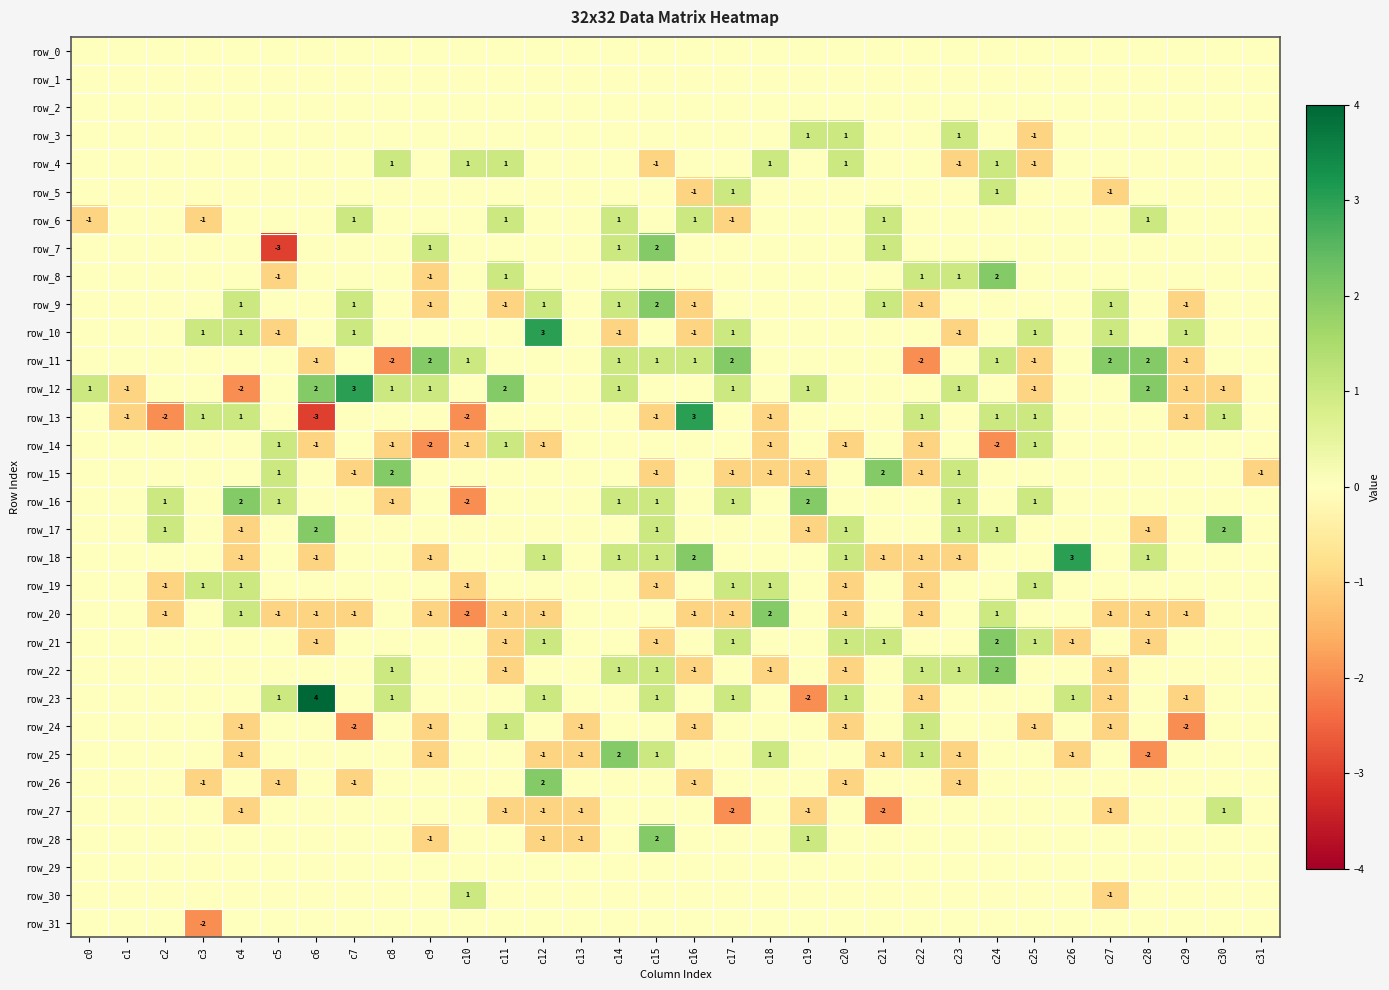

Reading left to right, what are all the values shown in this chart?

row_0: 0	0	0	0	0	0	0	0	0	0	0	0	0	0	0	0	0	0	0	0	0	0	0	0	0	0	0	0	0	0	0	0
row_1: 0	0	0	0	0	0	0	0	0	0	0	0	0	0	0	0	0	0	0	0	0	0	0	0	0	0	0	0	0	0	0	0
row_2: 0	0	0	0	0	0	0	0	0	0	0	0	0	0	0	0	0	0	0	0	0	0	0	0	0	0	0	0	0	0	0	0
row_3: 0	0	0	0	0	0	0	0	0	0	0	0	0	0	0	0	0	0	0	1	1	0	0	1	0	-1	0	0	0	0	0	0
row_4: 0	0	0	0	0	0	0	0	1	0	1	1	0	0	0	-1	0	0	1	0	1	0	0	-1	1	-1	0	0	0	0	0	0
row_5: 0	0	0	0	0	0	0	0	0	0	0	0	0	0	0	0	-1	1	0	0	0	0	0	0	1	0	0	-1	0	0	0	0
row_6: -1	0	0	-1	0	0	0	1	0	0	0	1	0	0	1	0	1	-1	0	0	0	1	0	0	0	0	0	0	1	0	0	0
row_7: 0	0	0	0	0	-3	0	0	0	1	0	0	0	0	1	2	0	0	0	0	0	1	0	0	0	0	0	0	0	0	0	0
row_8: 0	0	0	0	0	-1	0	0	0	-1	0	1	0	0	0	0	0	0	0	0	0	0	1	1	2	0	0	0	0	0	0	0
row_9: 0	0	0	0	1	0	0	1	0	-1	0	-1	1	0	1	2	-1	0	0	0	0	1	-1	0	0	0	0	1	0	-1	0	0
row_10: 0	0	0	1	1	-1	0	1	0	0	0	0	3	0	-1	0	-1	1	0	0	0	0	0	-1	0	1	0	1	0	1	0	0
row_11: 0	0	0	0	0	0	-1	0	-2	2	1	0	0	0	1	1	1	2	0	0	0	0	-2	0	1	-1	0	2	2	-1	0	0
row_12: 1	-1	0	0	-2	0	2	3	1	1	0	2	0	0	1	0	0	1	0	1	0	0	0	1	0	-1	0	0	2	-1	-1	0
row_13: 0	-1	-2	1	1	0	-3	0	0	0	-2	0	0	0	0	-1	3	0	-1	0	0	0	1	0	1	1	0	0	0	-1	1	0
row_14: 0	0	0	0	0	1	-1	0	-1	-2	-1	1	-1	0	0	0	0	0	-1	0	-1	0	-1	0	-2	1	0	0	0	0	0	0
row_15: 0	0	0	0	0	1	0	-1	2	0	0	0	0	0	0	-1	0	-1	-1	-1	0	2	-1	1	0	0	0	0	0	0	0	-1
row_16: 0	0	1	0	2	1	0	0	-1	0	-2	0	0	0	1	1	0	1	0	2	0	0	0	1	0	1	0	0	0	0	0	0
row_17: 0	0	1	0	-1	0	2	0	0	0	0	0	0	0	0	1	0	0	0	-1	1	0	0	1	1	0	0	0	-1	0	2	0
row_18: 0	0	0	0	-1	0	-1	0	0	-1	0	0	1	0	1	1	2	0	0	0	1	-1	-1	-1	0	0	3	0	1	0	0	0
row_19: 0	0	-1	1	1	0	0	0	0	0	-1	0	0	0	0	-1	0	1	1	0	-1	0	-1	0	0	1	0	0	0	0	0	0
row_20: 0	0	-1	0	1	-1	-1	-1	0	-1	-2	-1	-1	0	0	0	-1	-1	2	0	-1	0	-1	0	1	0	0	-1	-1	-1	0	0
row_21: 0	0	0	0	0	0	-1	0	0	0	0	-1	1	0	0	-1	0	1	0	0	1	1	0	0	2	1	-1	0	-1	0	0	0
row_22: 0	0	0	0	0	0	0	0	1	0	0	-1	0	0	1	1	-1	0	-1	0	-1	0	1	1	2	0	0	-1	0	0	0	0
row_23: 0	0	0	0	0	1	4	0	1	0	0	0	1	0	0	1	0	1	0	-2	1	0	-1	0	0	0	1	-1	0	-1	0	0
row_24: 0	0	0	0	-1	0	0	-2	0	-1	0	1	0	-1	0	0	-1	0	0	0	-1	0	1	0	0	-1	0	-1	0	-2	0	0
row_25: 0	0	0	0	-1	0	0	0	0	-1	0	0	-1	-1	2	1	0	0	1	0	0	-1	1	-1	0	0	-1	0	-2	0	0	0
row_26: 0	0	0	-1	0	-1	0	-1	0	0	0	0	2	0	0	0	-1	0	0	0	-1	0	0	-1	0	0	0	0	0	0	0	0
row_27: 0	0	0	0	-1	0	0	0	0	0	0	-1	-1	-1	0	0	0	-2	0	-1	0	-2	0	0	0	0	0	-1	0	0	1	0
row_28: 0	0	0	0	0	0	0	0	0	-1	0	0	-1	-1	0	2	0	0	0	1	0	0	0	0	0	0	0	0	0	0	0	0
row_29: 0	0	0	0	0	0	0	0	0	0	0	0	0	0	0	0	0	0	0	0	0	0	0	0	0	0	0	0	0	0	0	0
row_30: 0	0	0	0	0	0	0	0	0	0	1	0	0	0	0	0	0	0	0	0	0	0	0	0	0	0	0	-1	0	0	0	0
row_31: 0	0	0	-2	0	0	0	0	0	0	0	0	0	0	0	0	0	0	0	0	0	0	0	0	0	0	0	0	0	0	0	0